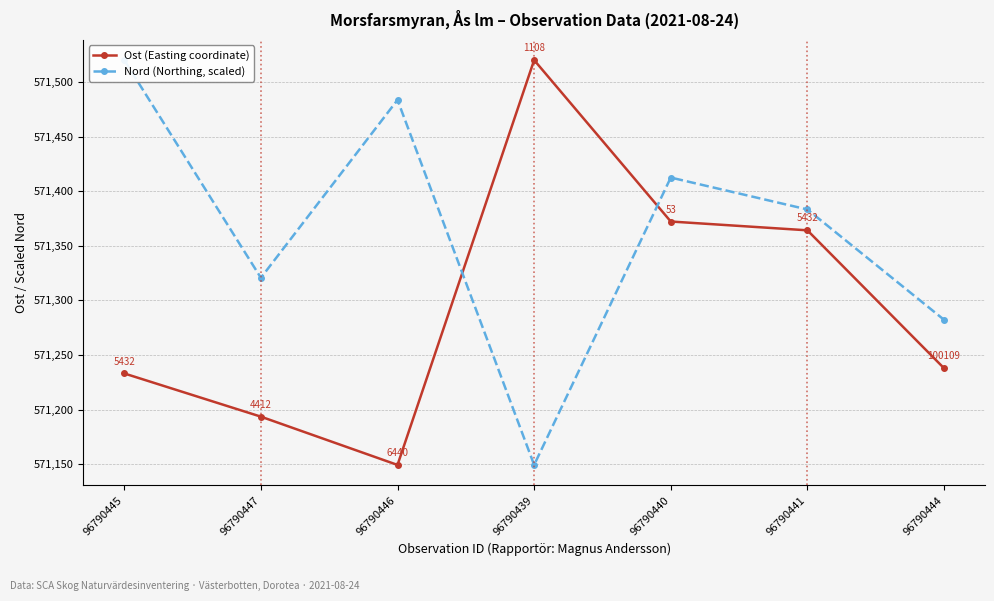

Rank the categories by Ost (Easting coordinate) value from highest to lowest.

96790439, 96790440, 96790441, 96790444, 96790445, 96790447, 96790446